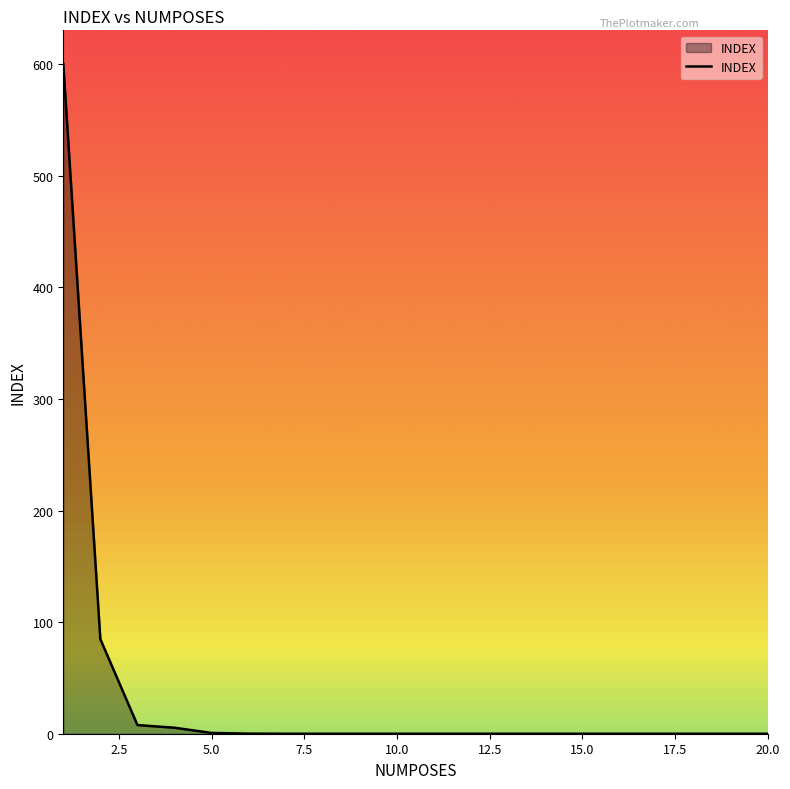

What is the greatest value displayed?

600.3